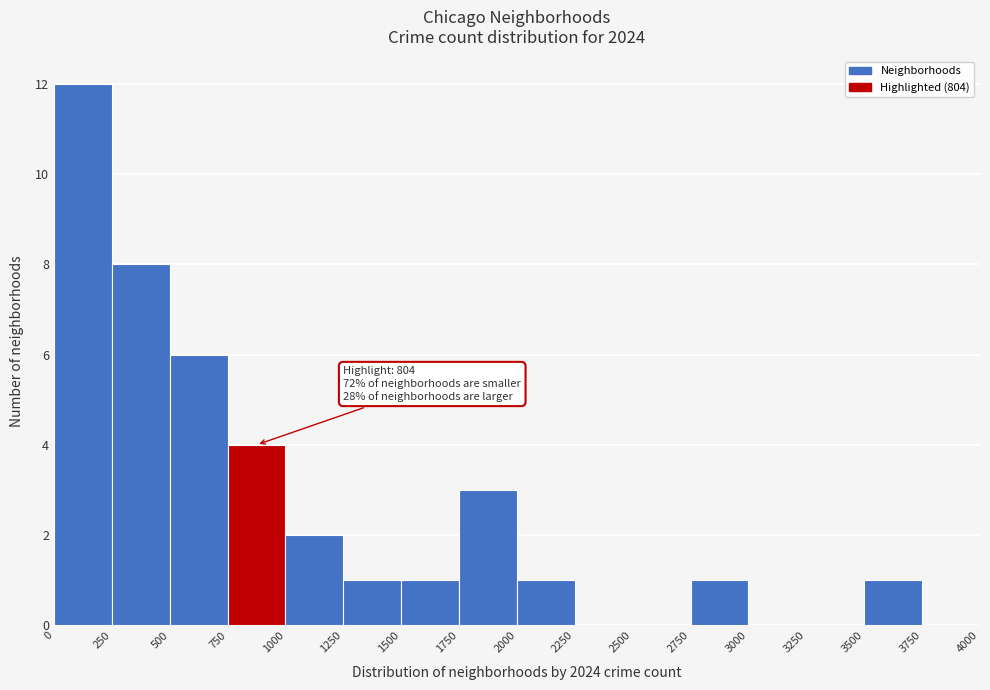

Which range on the x-axis has the tallest bar?

0 to 250